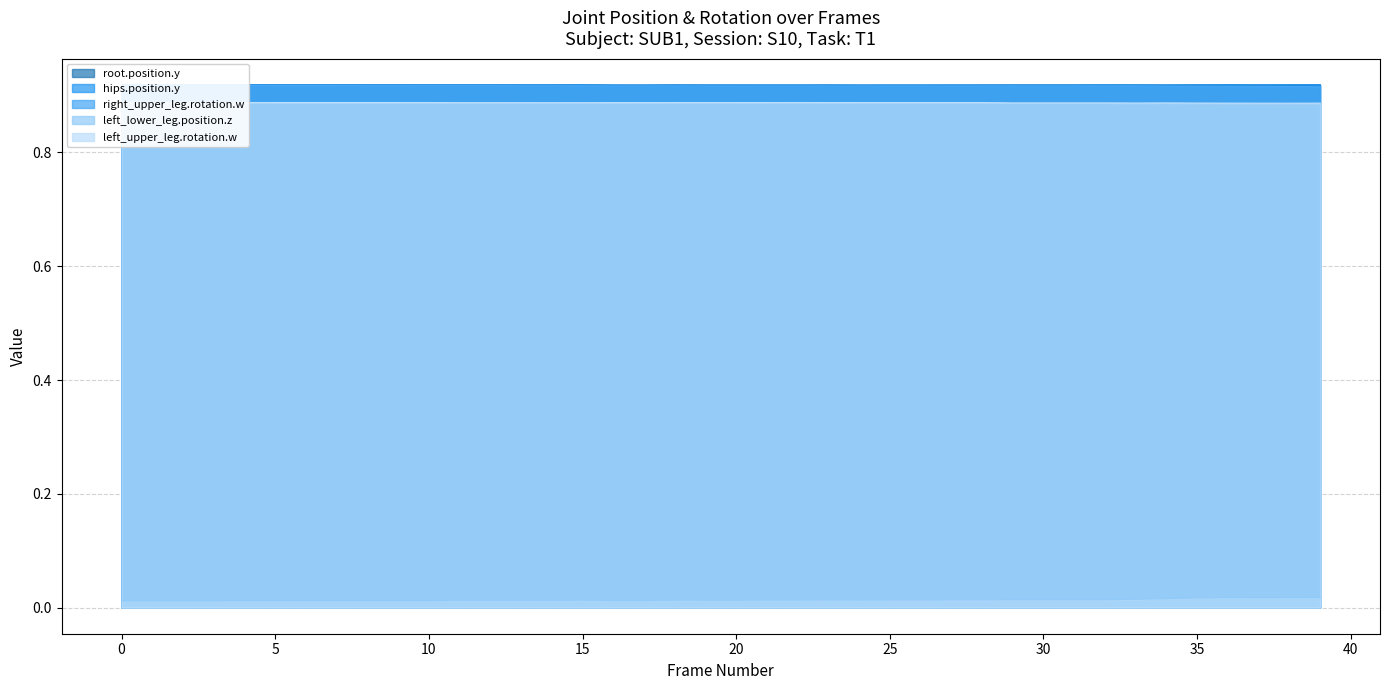

At which label is left_upper_leg.rotation.w closest to 0?

38